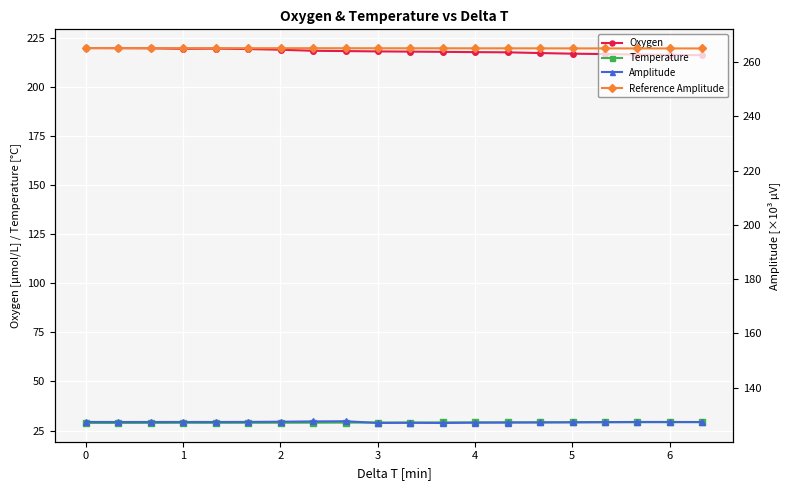

Which series has the largest total across all categories?

Reference Amplitude